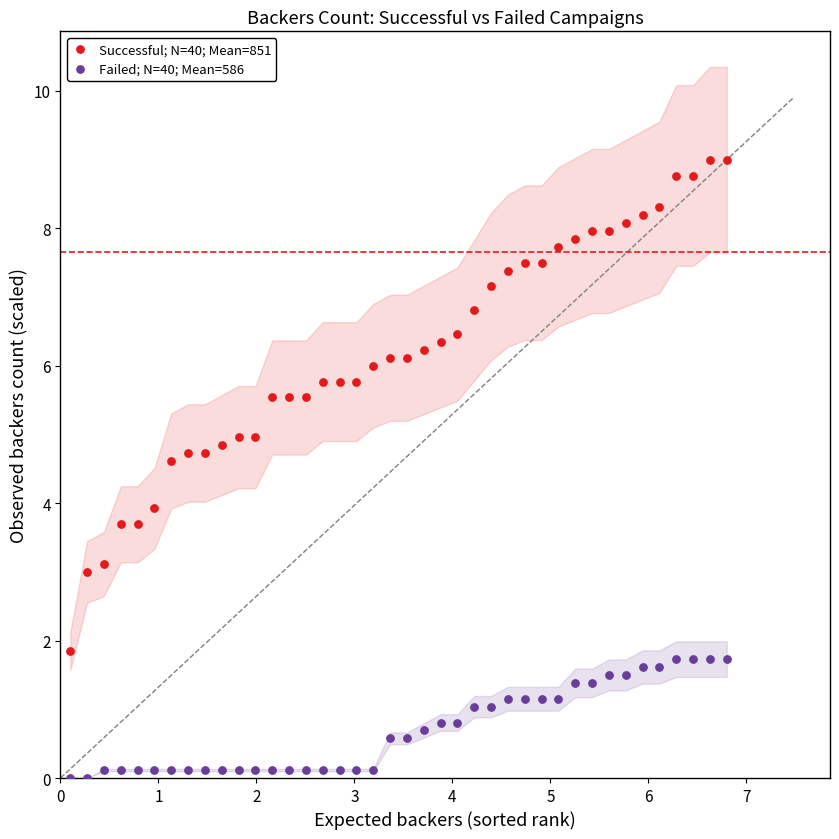

Which series contains the lowest Y value?

Failed; N=40; Mean=586